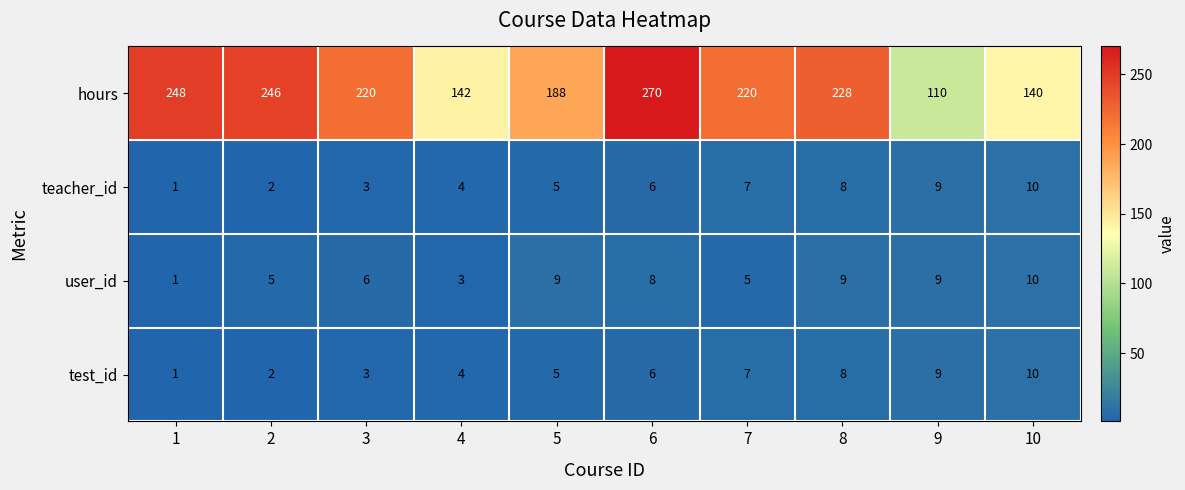

What is the maximum value shown in the chart?

270